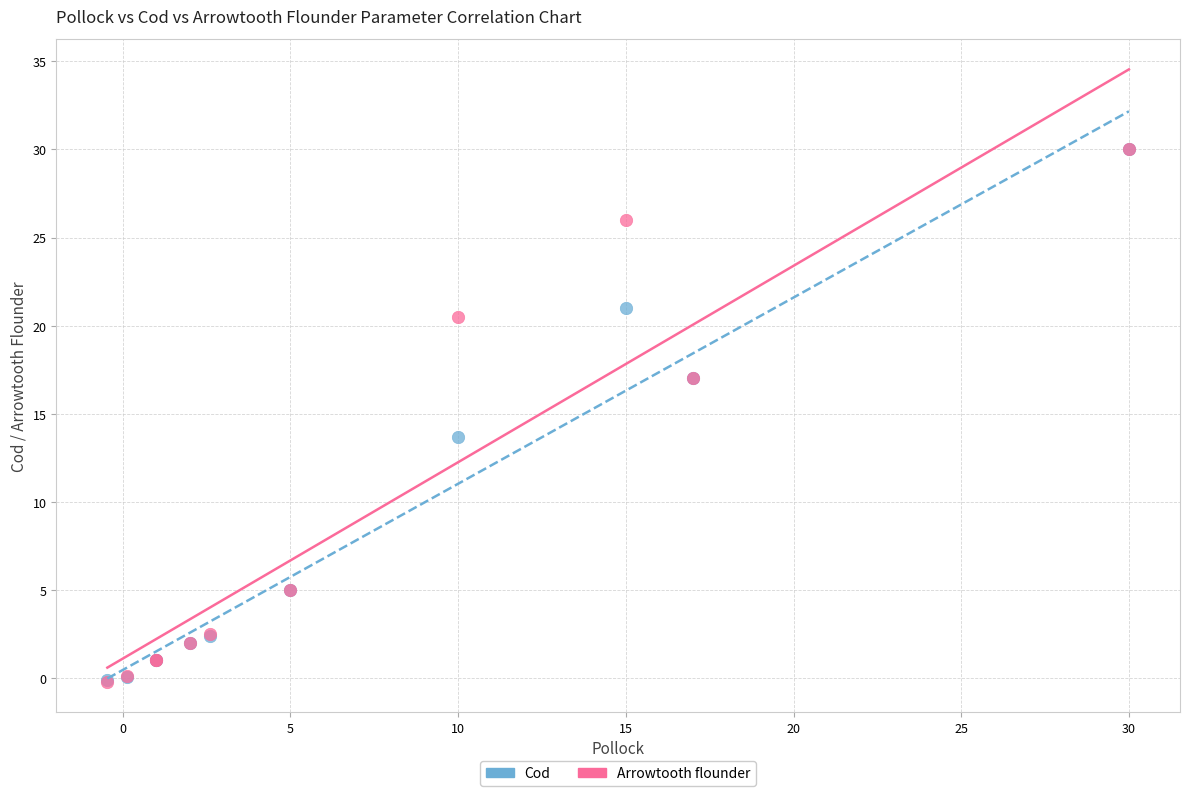

What are all the series names shown in the legend?

Cod, Arrowtooth flounder